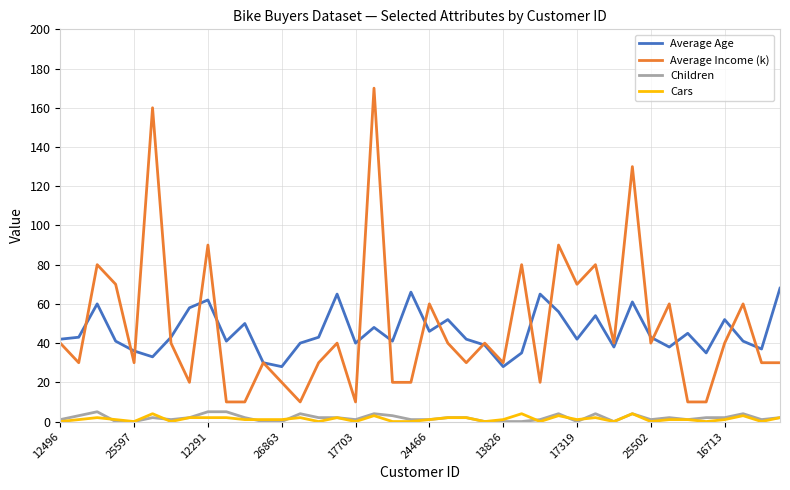

True or false: Children and Average Age cross at least once.

False